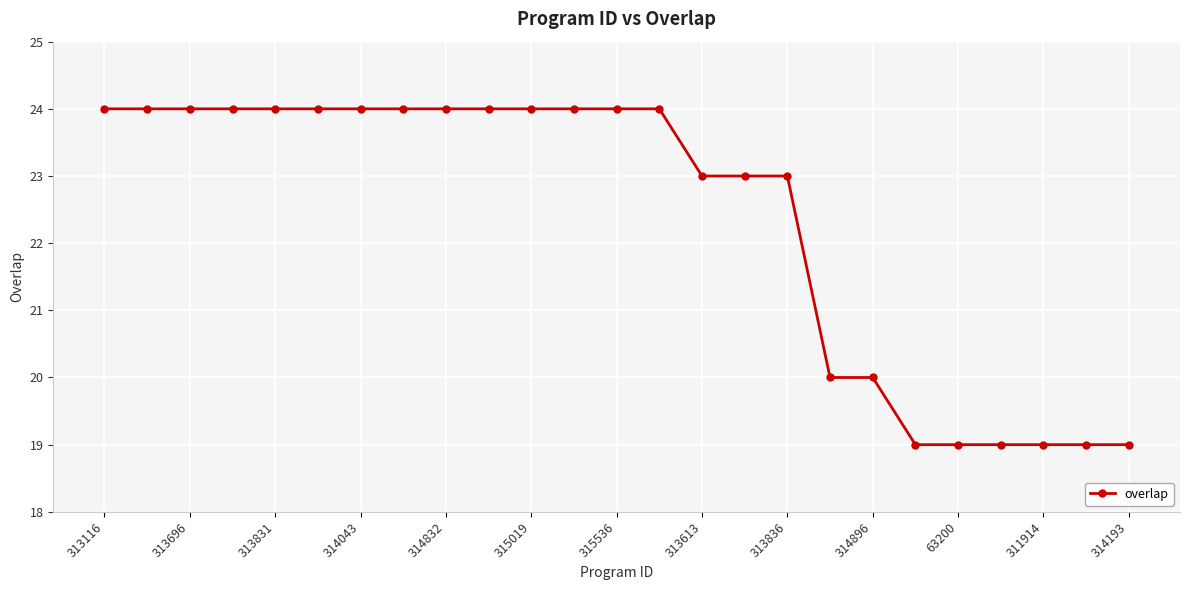

What is the smallest value displayed?

19